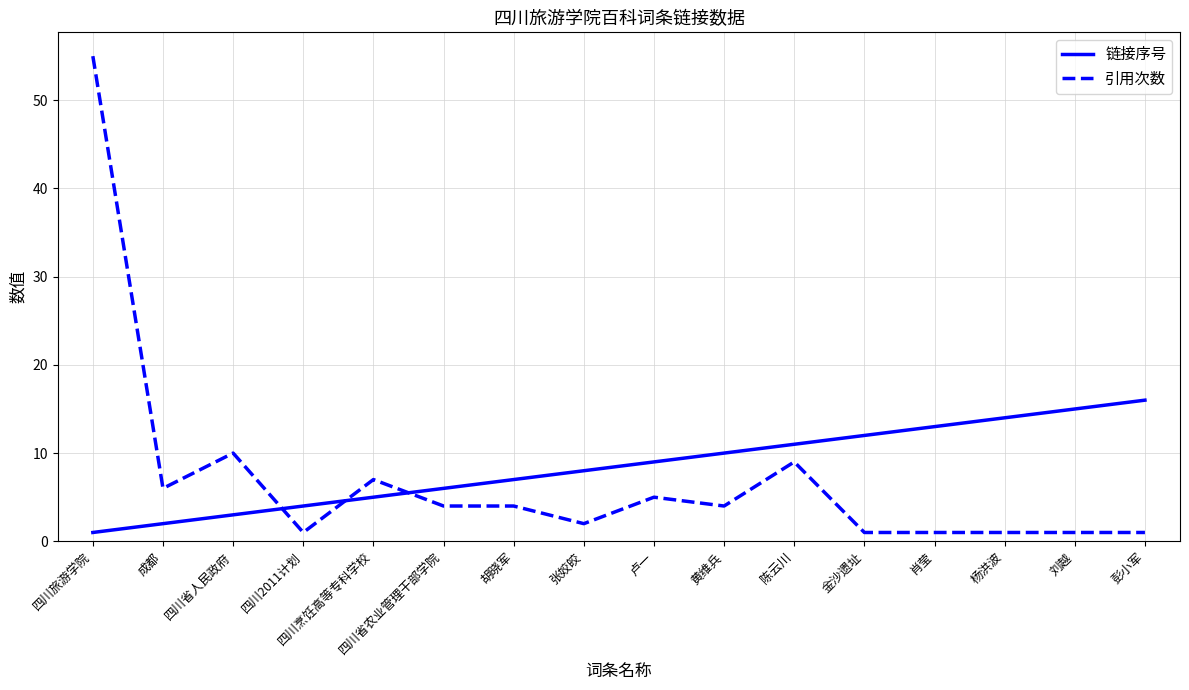

How many lines are shown in the chart?

2